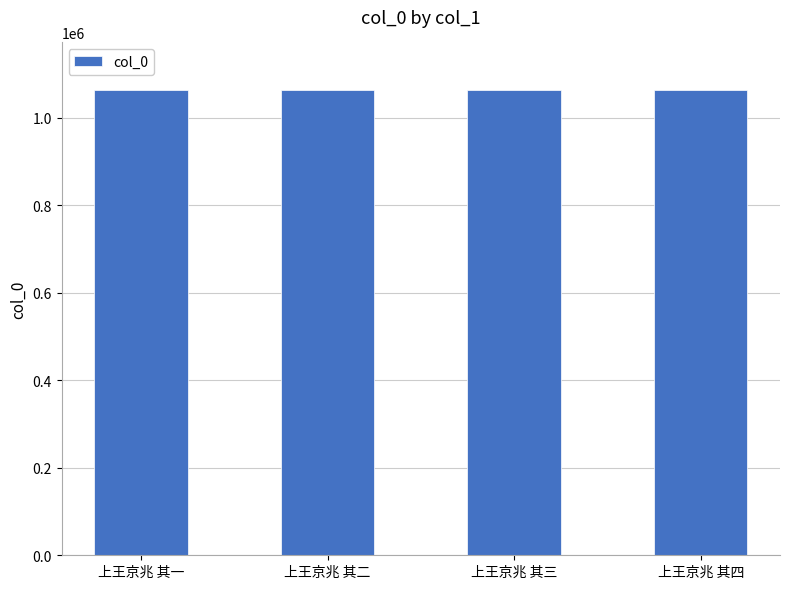

What is the difference between the maximum and minimum values?

3